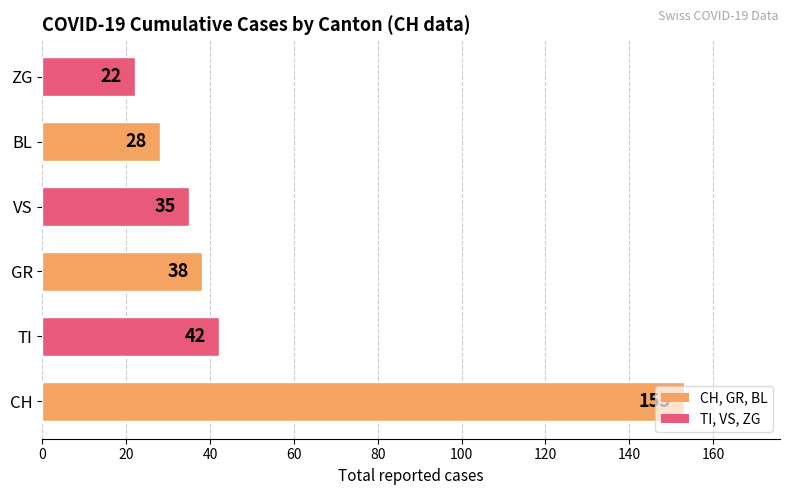

What is the greatest value displayed?

153